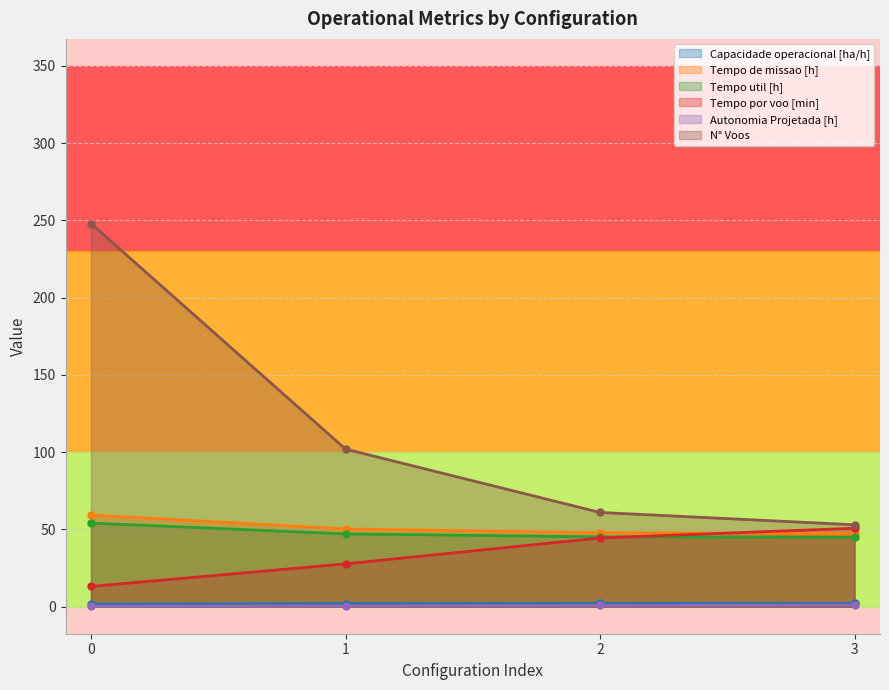

Reading right to left, extract all data points from this chart.

Capacidade operacional [ha/h]: 3=2.1	2=2.1	1=2.0	0=1.7
Tempo de missao [h]: 3=47.4	2=47.9	1=50.3	0=59.3
Tempo util [h]: 3=44.8	2=45.2	1=47.1	0=54.1
Tempo por voo [min]: 3=50.8	2=44.5	1=27.7	0=13.1
Autonomia Projetada [h]: 3=1.1	2=0.8	1=0.6	0=0.3
N° Voos: 3=53.0	2=61.0	1=102.0	0=248.0